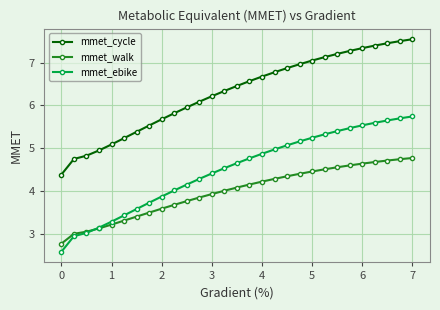

Which series has the largest total across all categories?

mmet_cycle